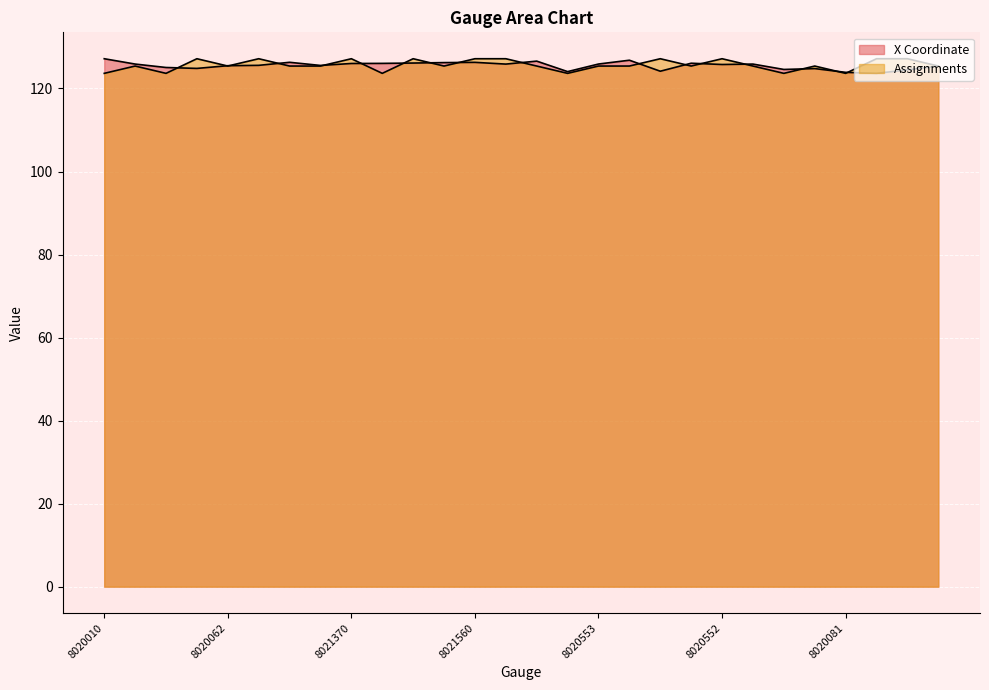

How many categories are shown in the chart?

28